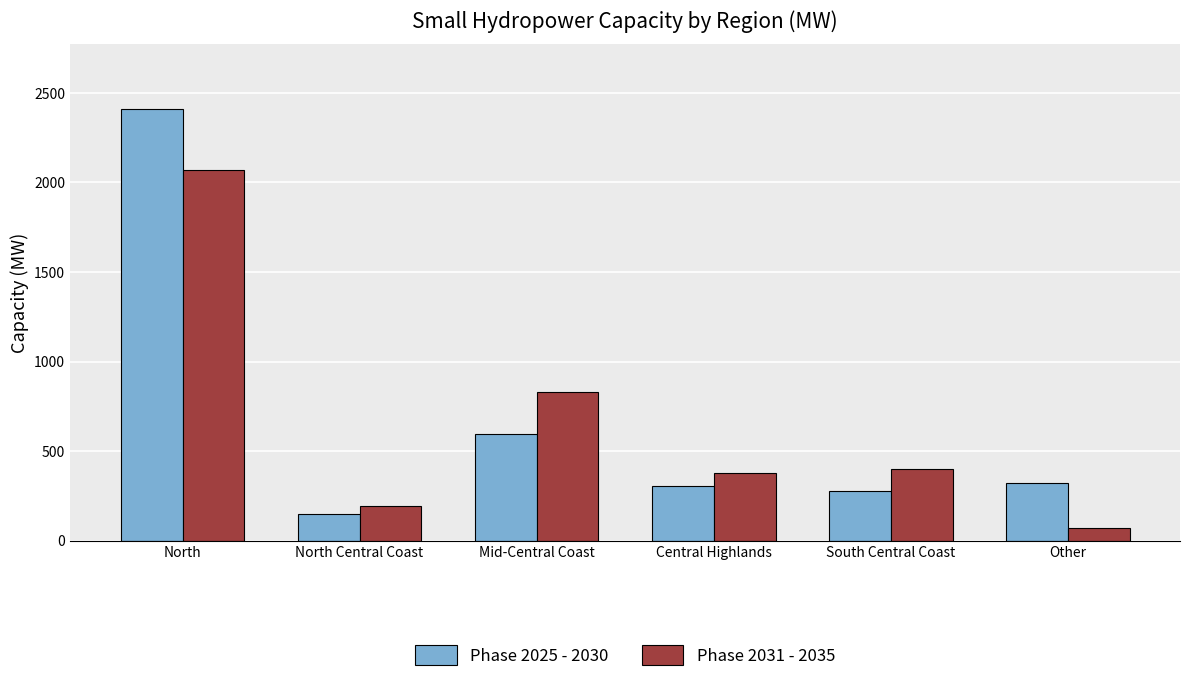

Which series has the largest range (max minus min)?

Phase 2025 - 2030